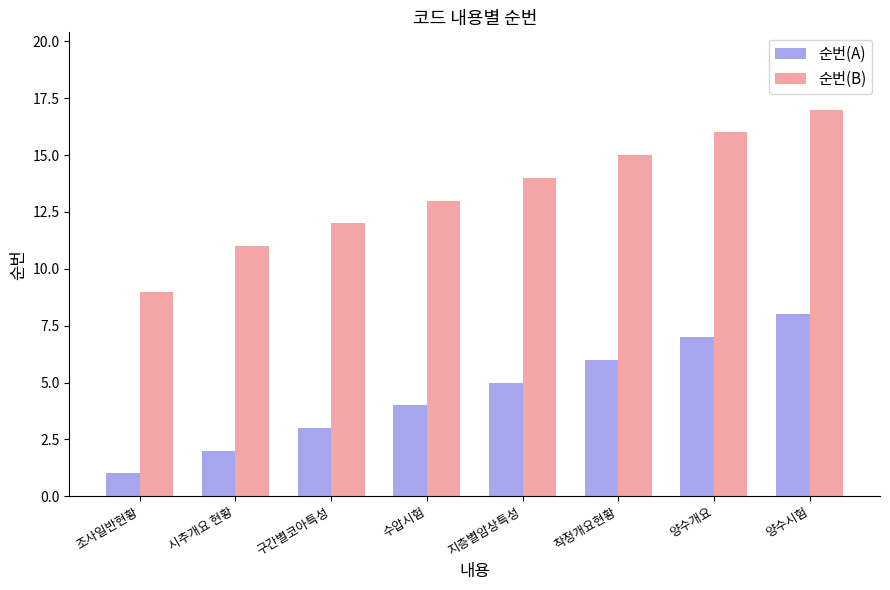

Is the value of 순번(B) at 시추개요 현황 greater than the value of 순번(A) at 구간별코아특성?

Yes